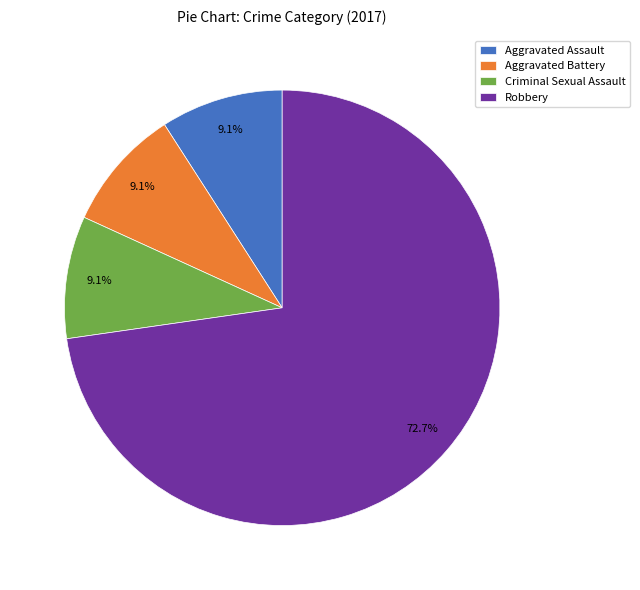

Which category has the biggest portion of the pie?

Robbery